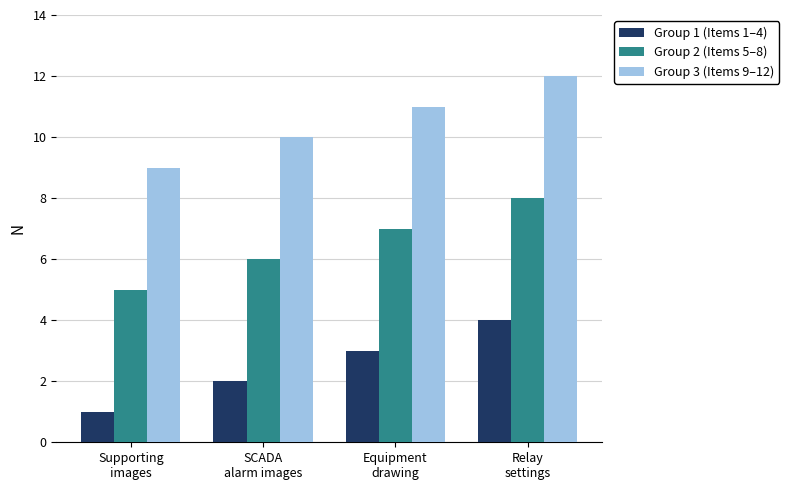

What is the minimum value for Group 3 (Items 9–12)?

9